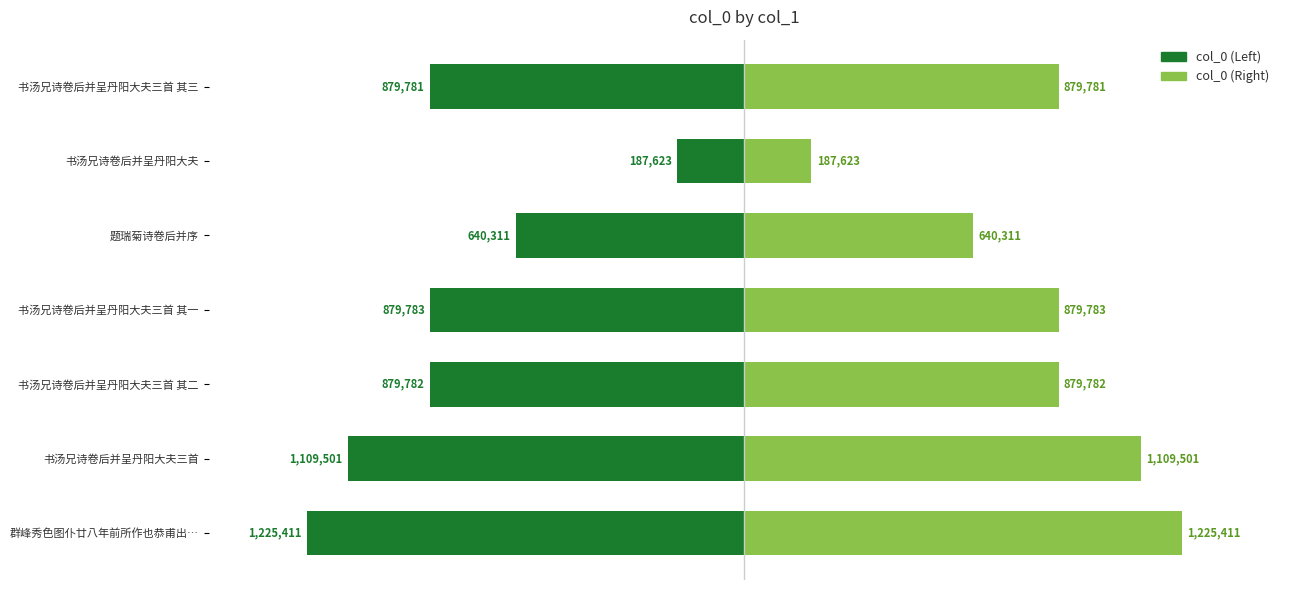

The value of col_0 (right) at 书汤兄诗卷后并呈丹阳大夫三首 is 587084. True or false?

False